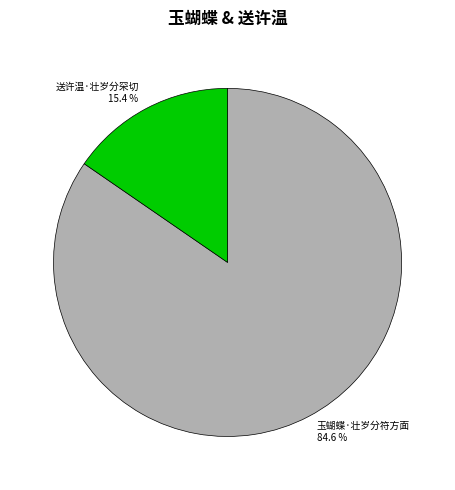

To the nearest percent, what is the difference between the 送许温·壮岁分罙切 and 玉蝴蝶·壮岁分符方面 slice percentages?

69%